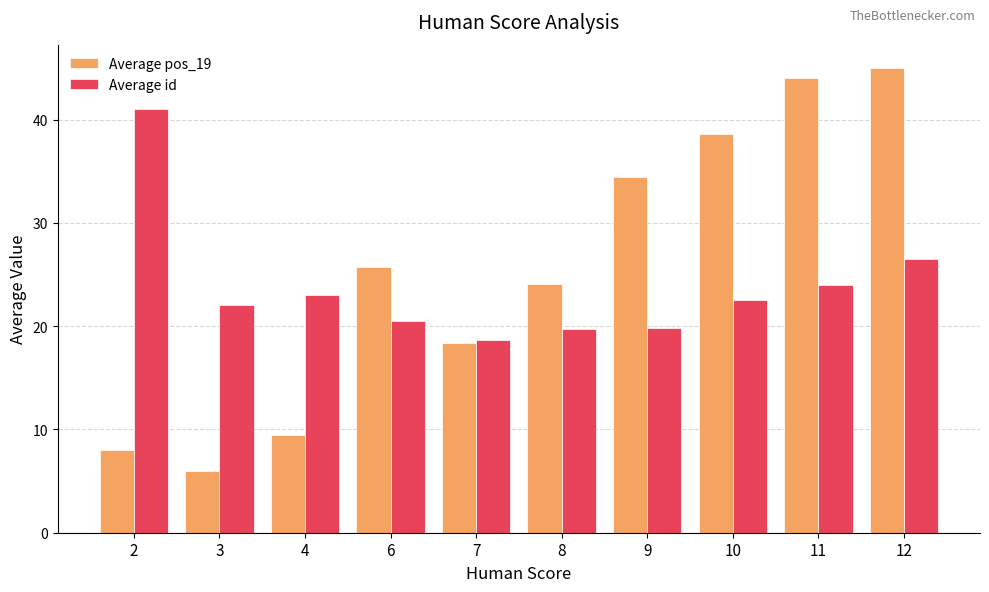

Which series changed the most between 3 and 4?

Average pos_19